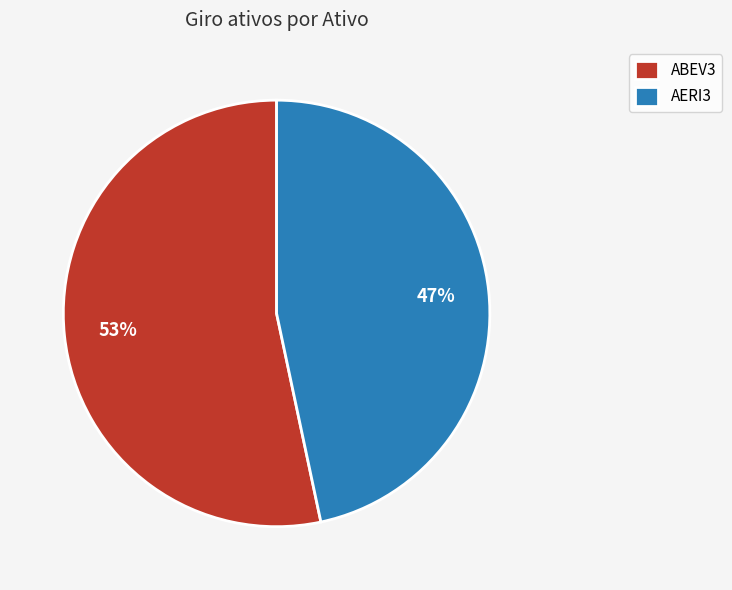

Between ABEV3 and AERI3, which is larger?

ABEV3